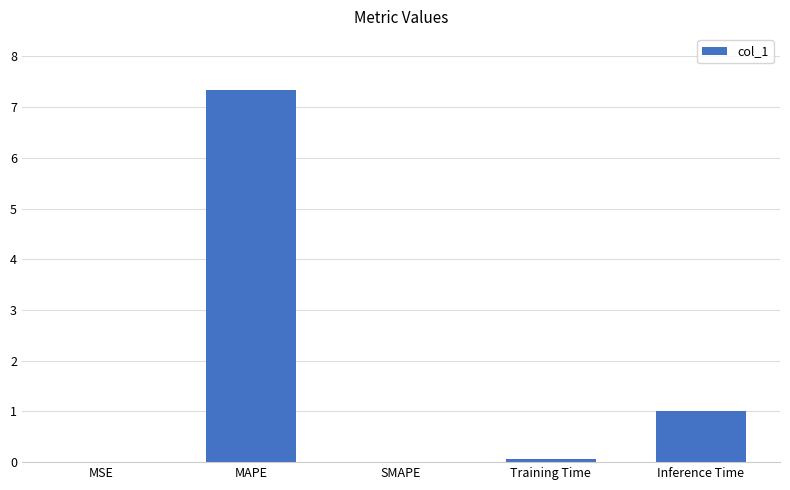

What is the sum of all values?

8.4